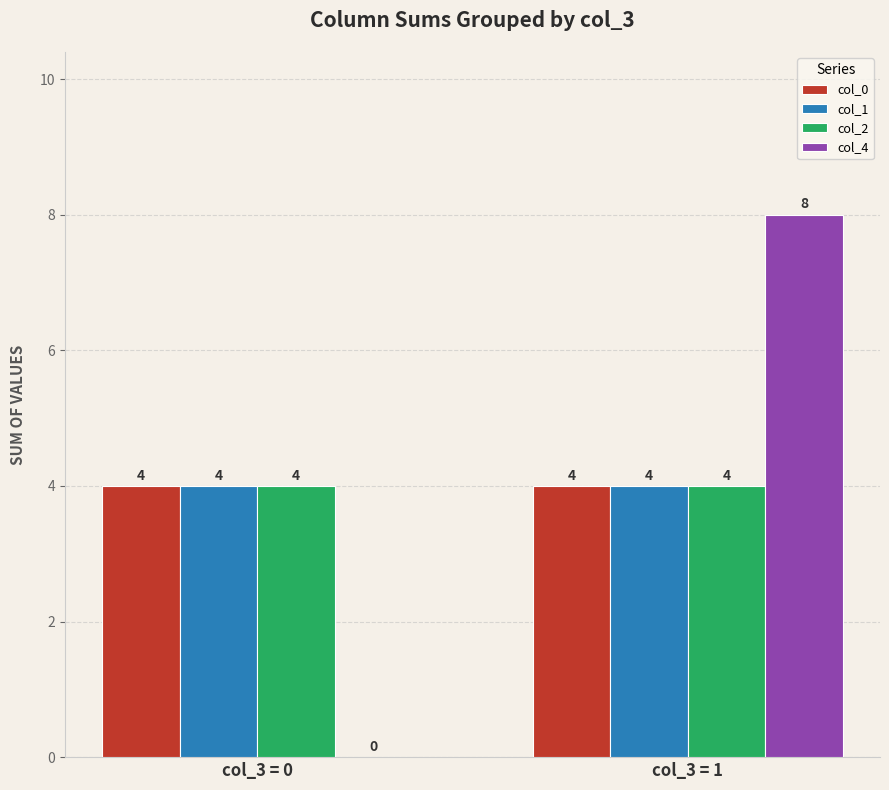

Which series has the largest range (max minus min)?

col_4